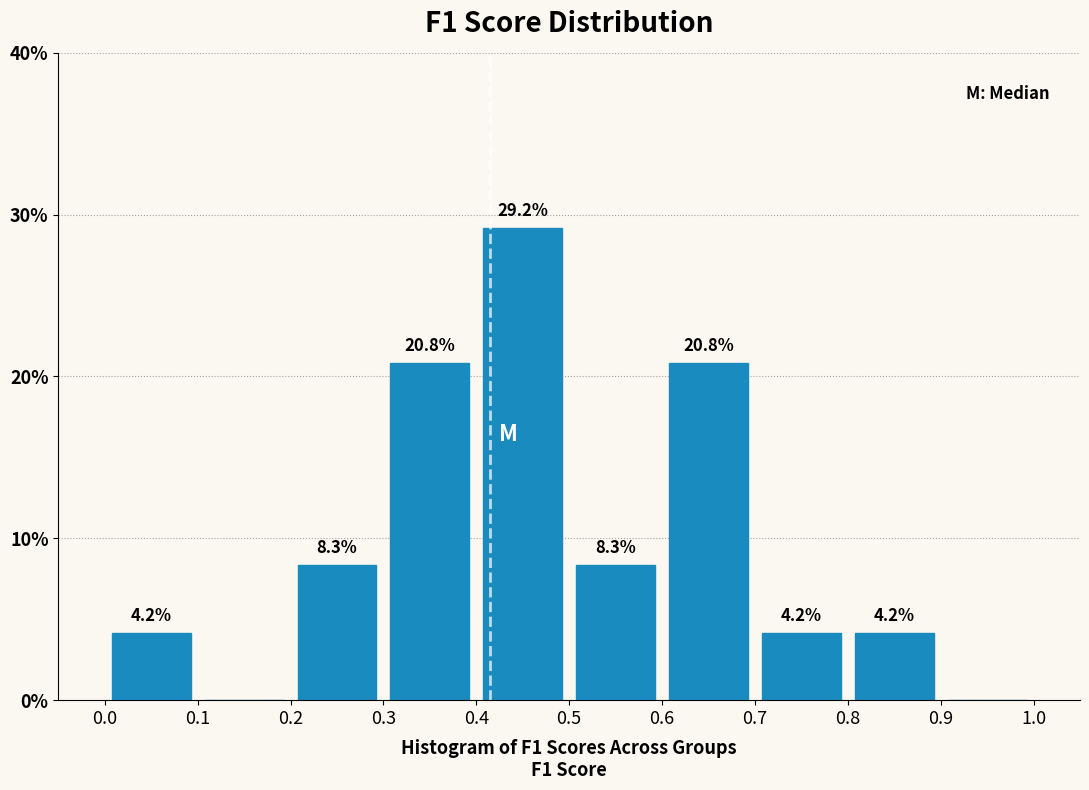

Over which range of the x-axis is the bar tallest?

0.4 to 0.5